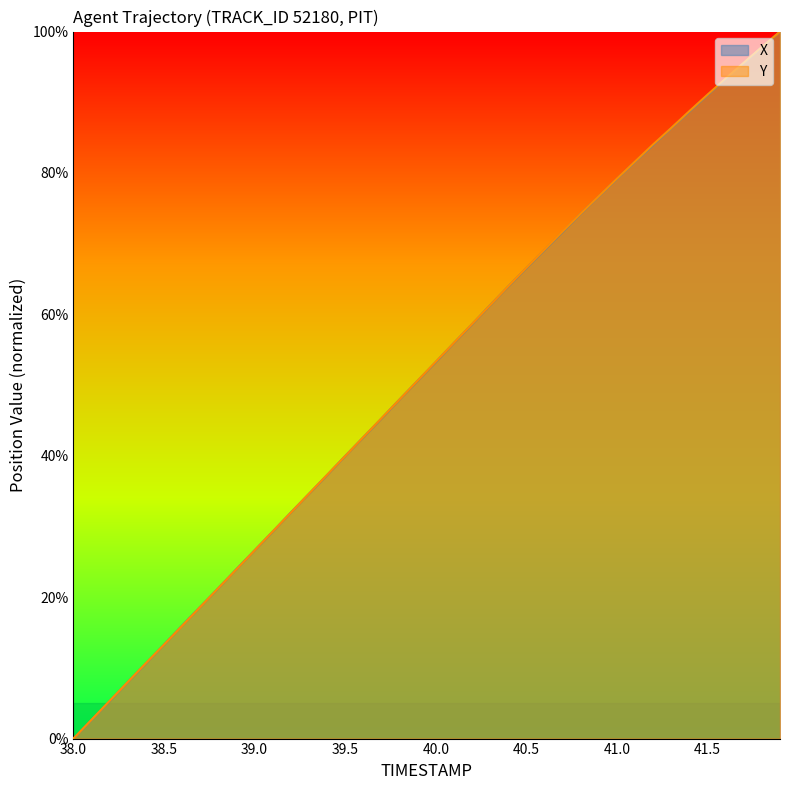

How many lines are shown in the chart?

2